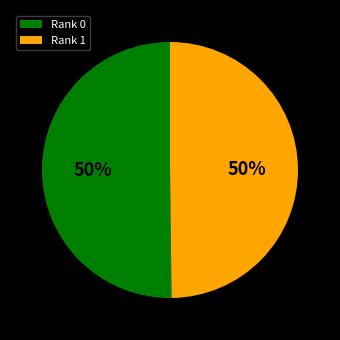

Is it true that Rank 0 is 50% of the pie?

True